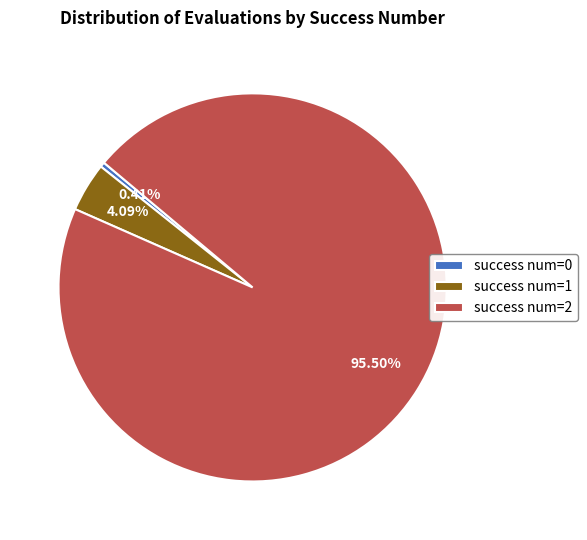

Is there a majority slice in this chart?

Yes